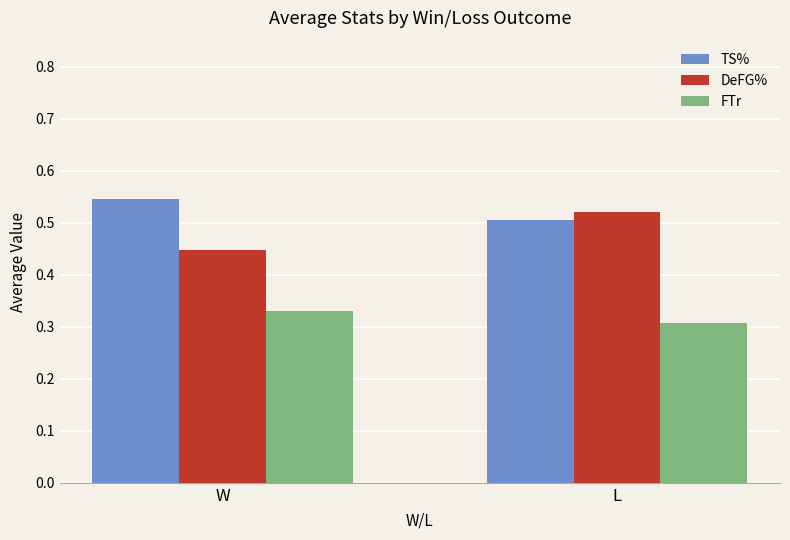

How many distinct data groups are displayed?

3